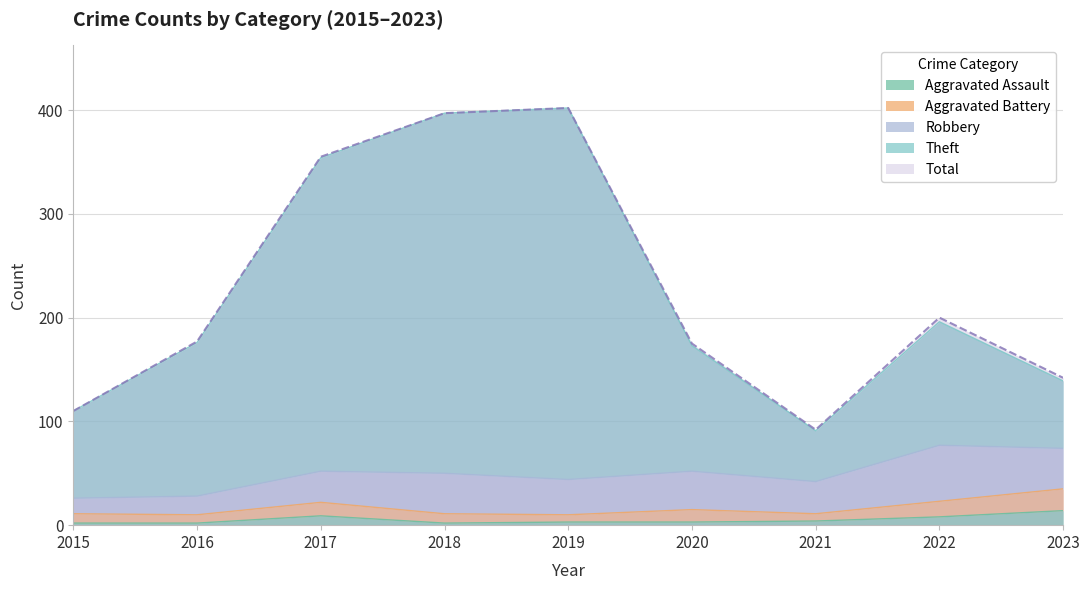

At which category does Aggravated Assault reach its first local valley?

2018